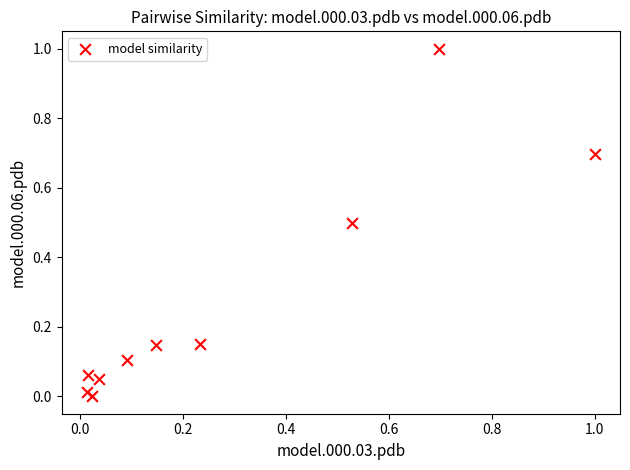

What is the range of Y values (max minus min)?

1.0